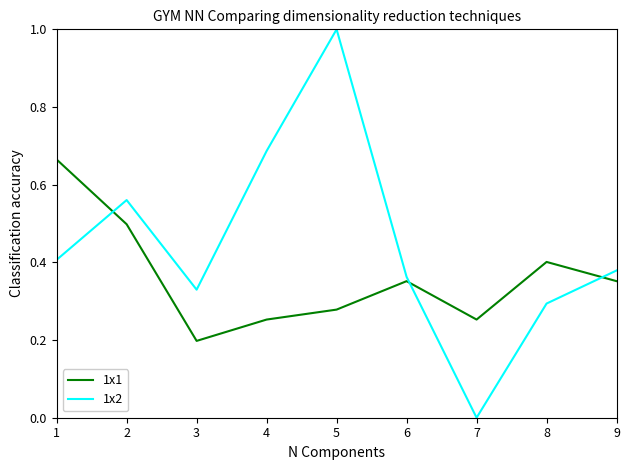

Which series has the widest spread of values?

1x2